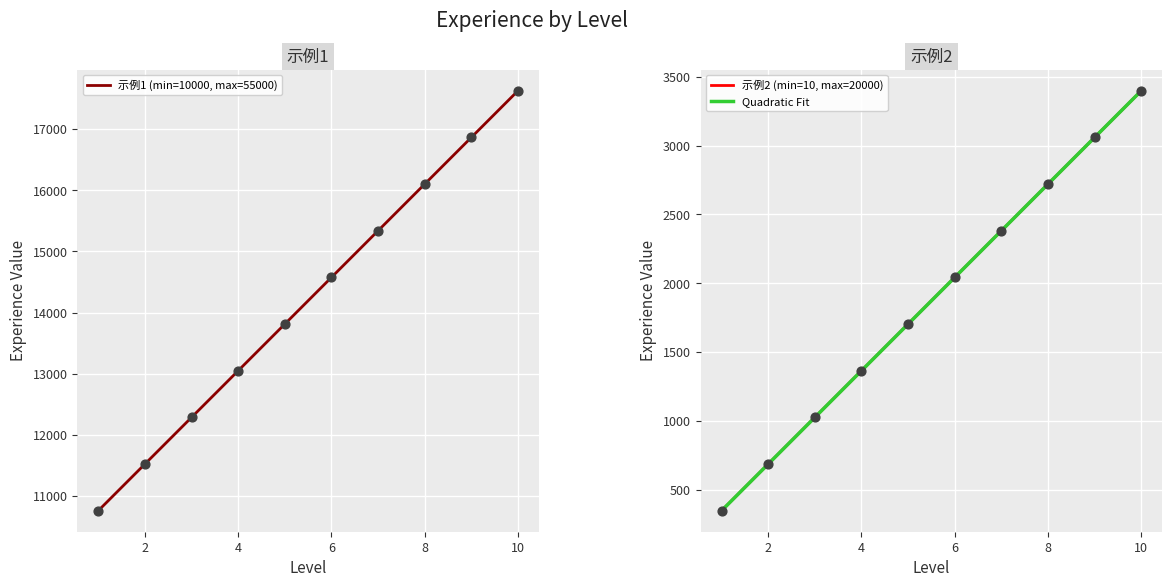

Which series has the largest total across all categories?

示例1